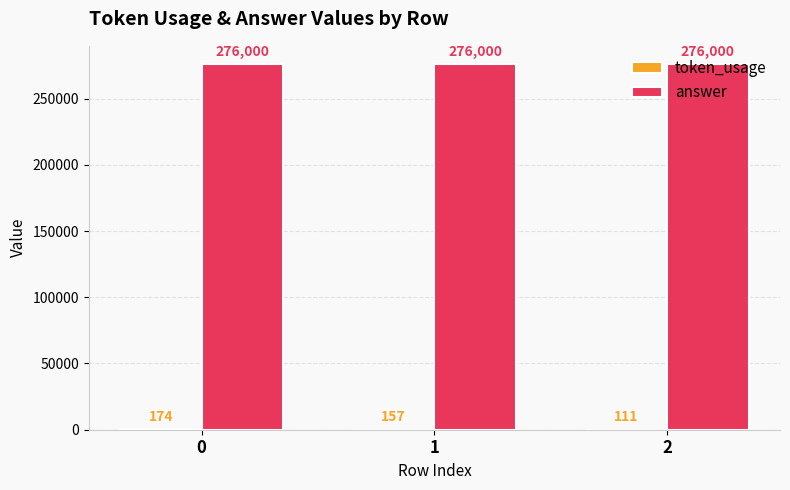

What is the sum of all answer values?

828000